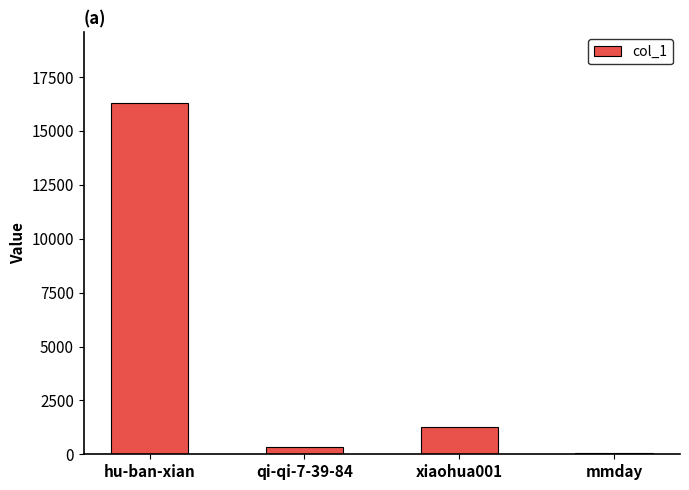

What is the ratio of the value at hu-ban-xian to the value at xiaohua001?

12.8